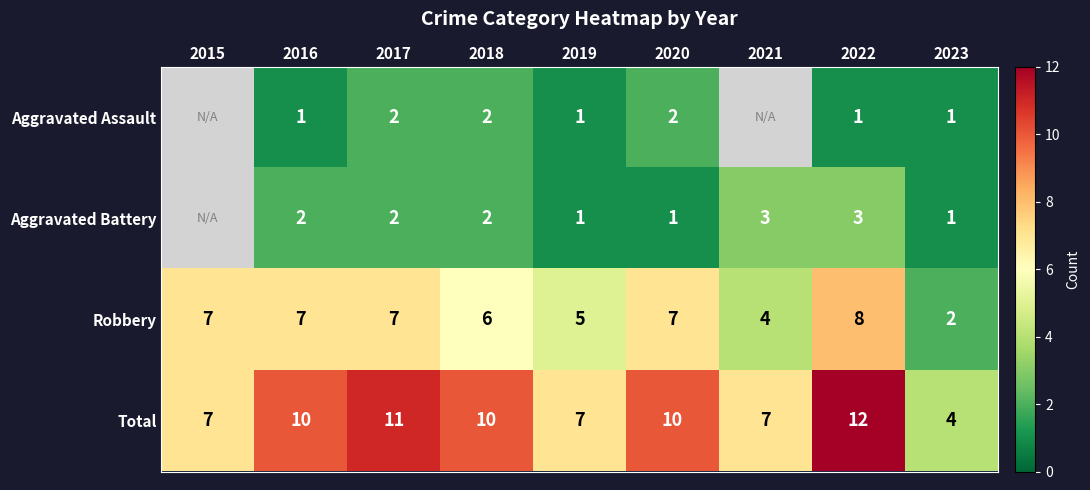

Which category has the highest value in the Total series?

2022